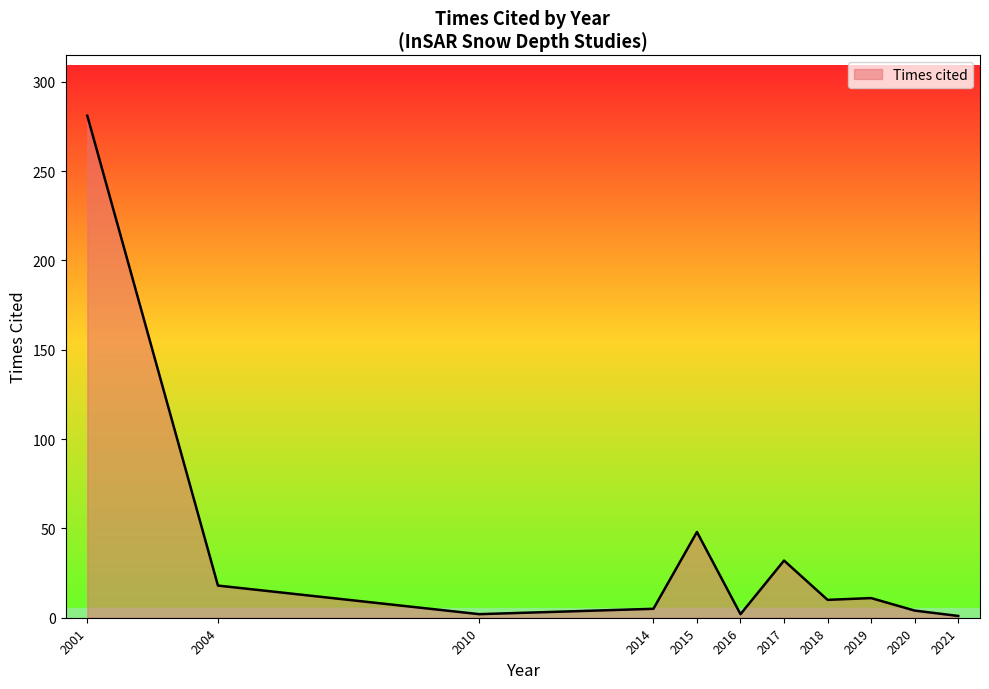

Between 2015 and 2019, which is larger?

2015